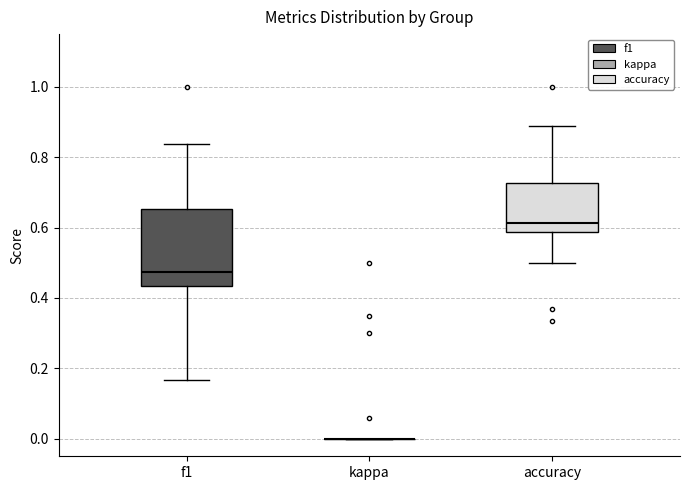

Reading left to right, transcribe this box plot: for each box, give where its median line is, the range the box spans, and where its two whiskers end, as read against the y-axis. The values are not printed on the chart, so give them approximately, as read against the axis.

f1: median 0.48, box 0.44 to 0.66, whiskers 0.16 to 0.84
kappa: box collapsed to a line at 0.00, whiskers 0.00 to 0.00
accuracy: median 0.62, box 0.58 to 0.72, whiskers 0.50 to 0.88